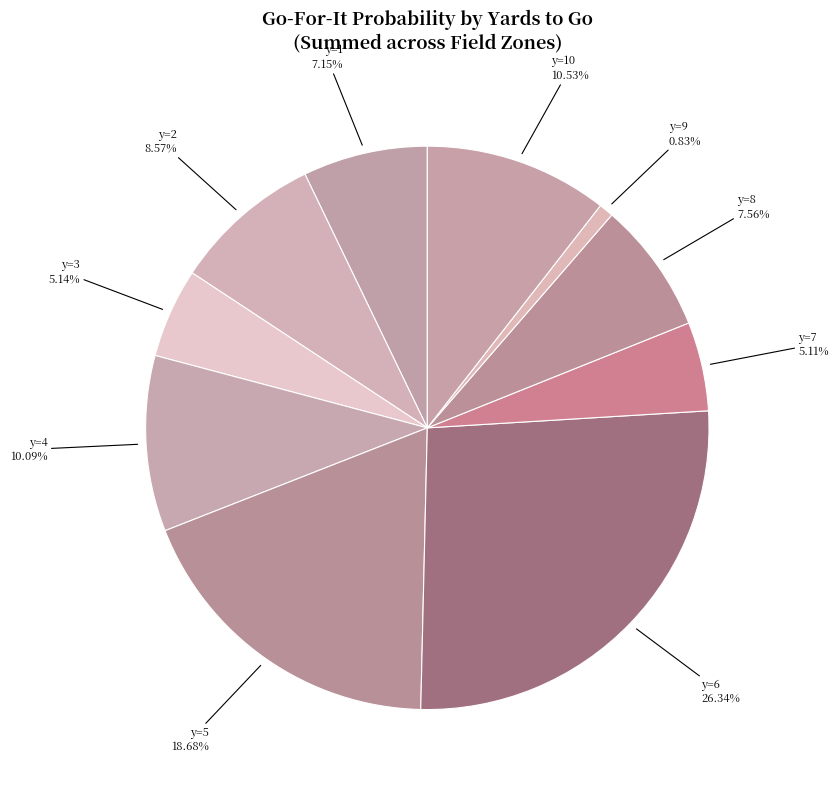

Does any single category account for the majority?

No